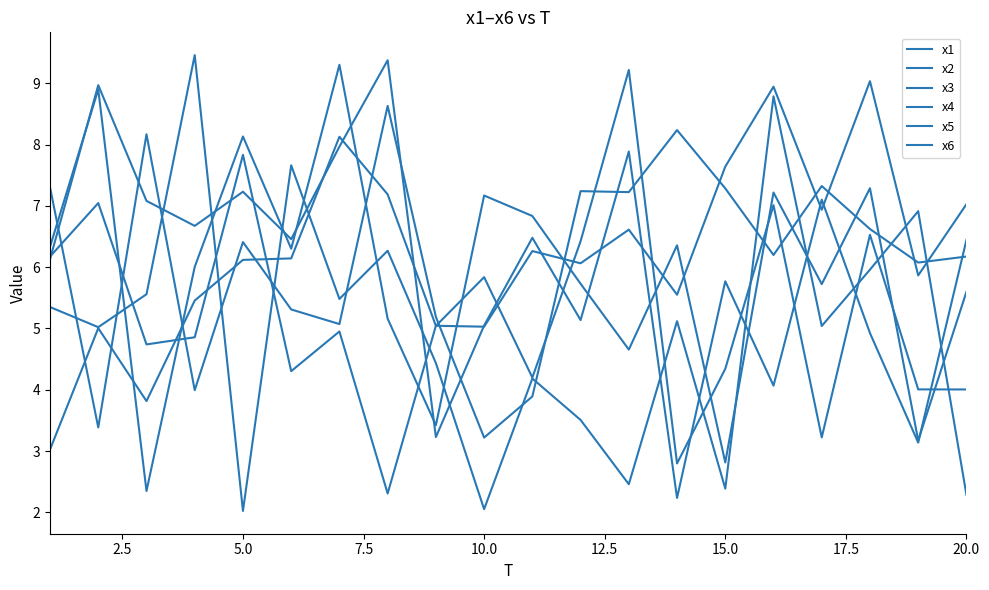

How many lines are shown in the chart?

6